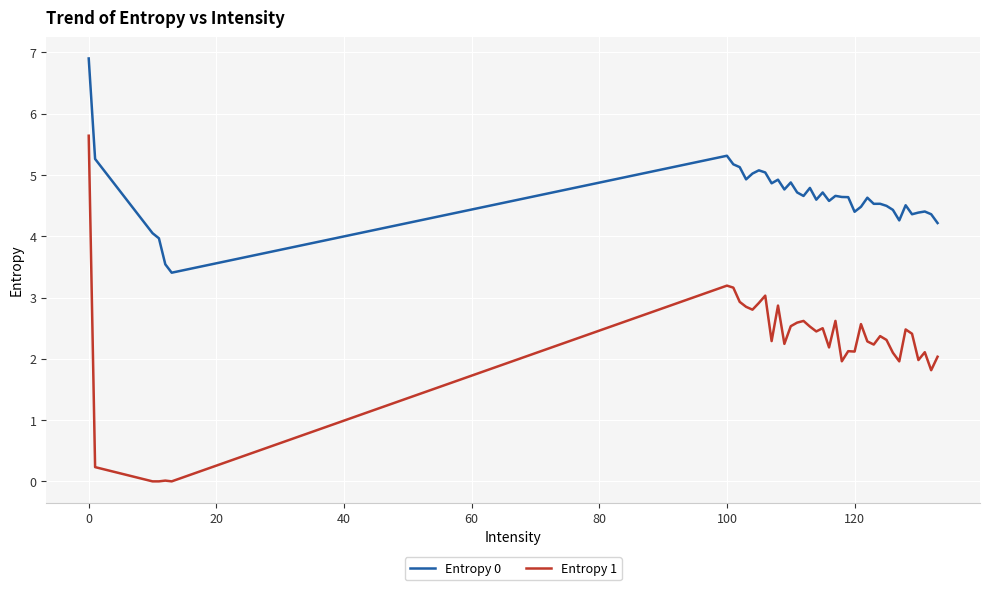

True or false: Entropy 0 and Entropy 1 cross at least once.

False